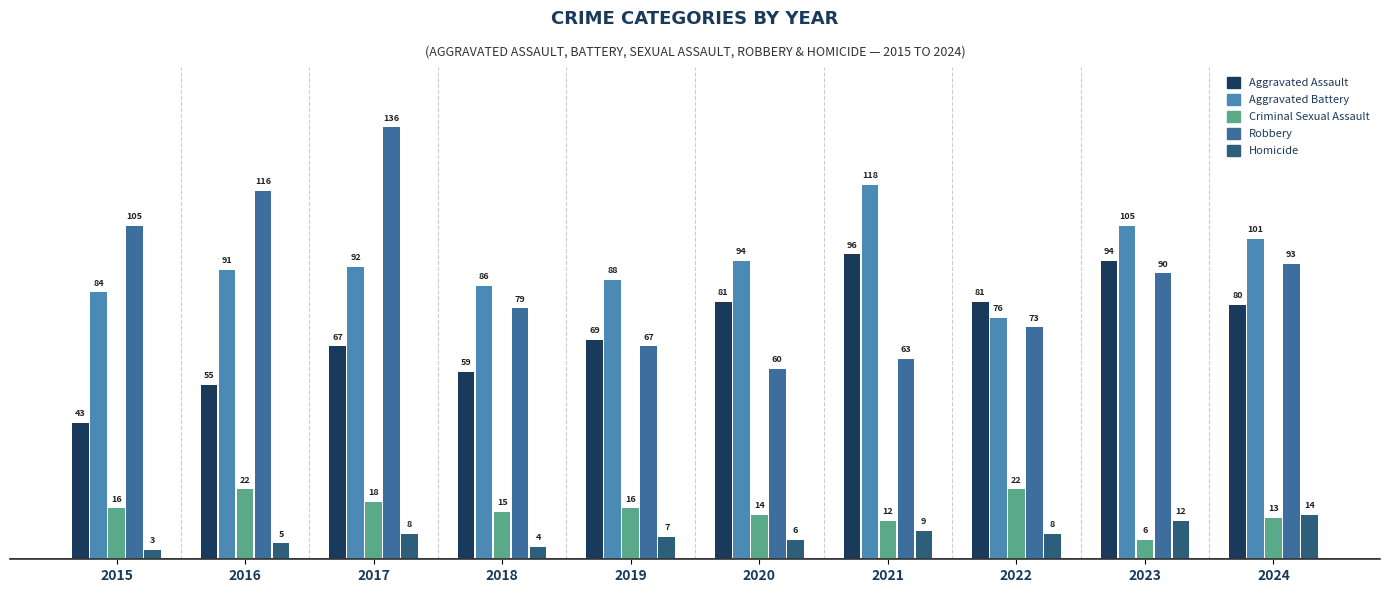

Reading left to right, transcribe all the data shown in this chart.

Aggravated Assault: 2015=43	2016=55	2017=67	2018=59	2019=69	2020=81	2021=96	2022=81	2023=94	2024=80
Aggravated Battery: 2015=84	2016=91	2017=92	2018=86	2019=88	2020=94	2021=118	2022=76	2023=105	2024=101
Criminal Sexual Assault: 2015=16	2016=22	2017=18	2018=15	2019=16	2020=14	2021=12	2022=22	2023=6	2024=13
Robbery: 2015=105	2016=116	2017=136	2018=79	2019=67	2020=60	2021=63	2022=73	2023=90	2024=93
Homicide: 2015=3	2016=5	2017=8	2018=4	2019=7	2020=6	2021=9	2022=8	2023=12	2024=14